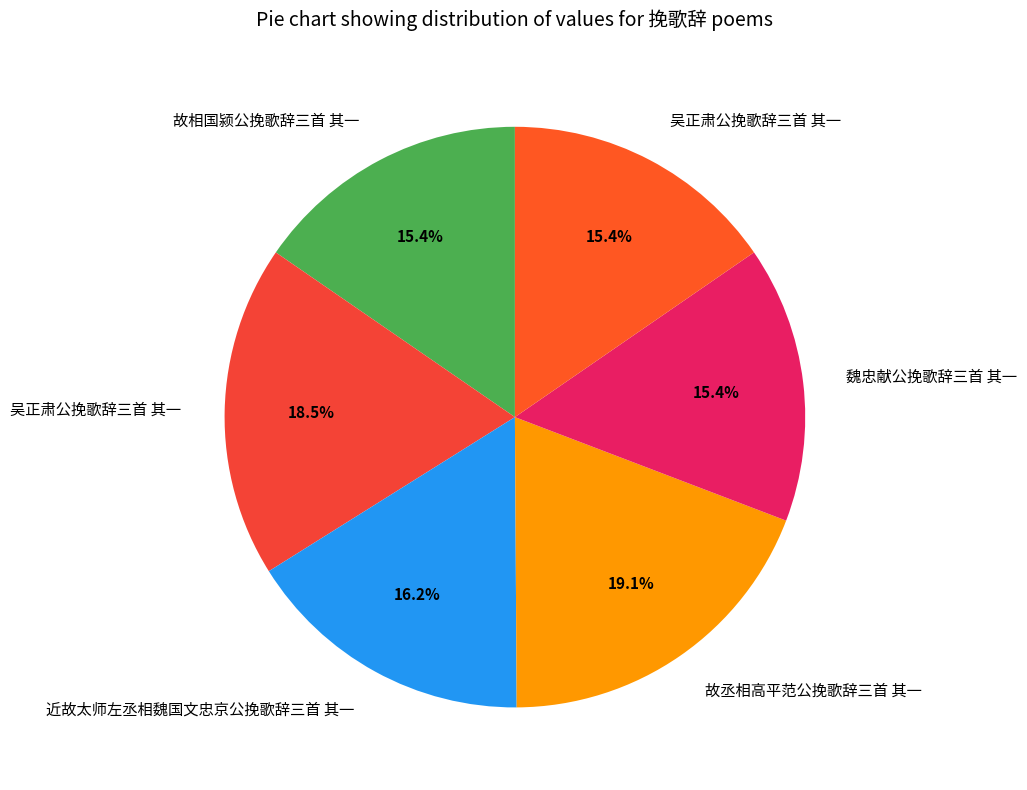

To the nearest percent, what is the difference between the largest and smallest slice percentages?

4%